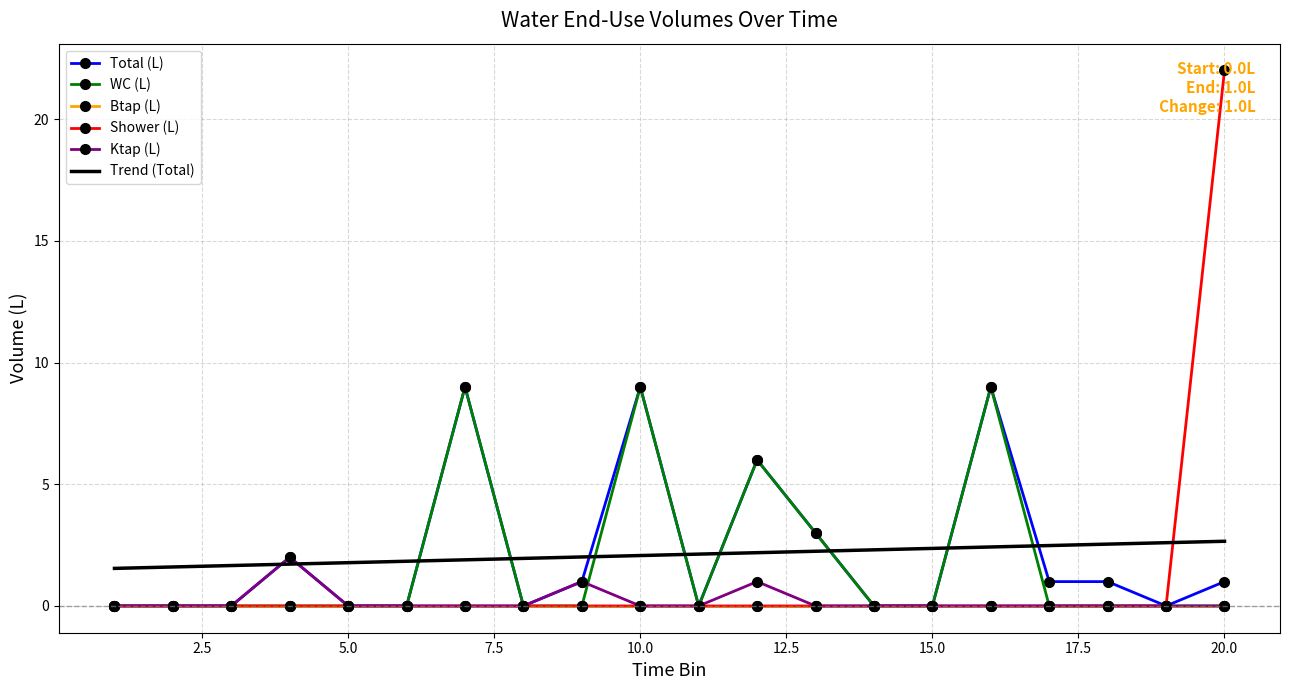

What is the greatest value displayed?

22.0